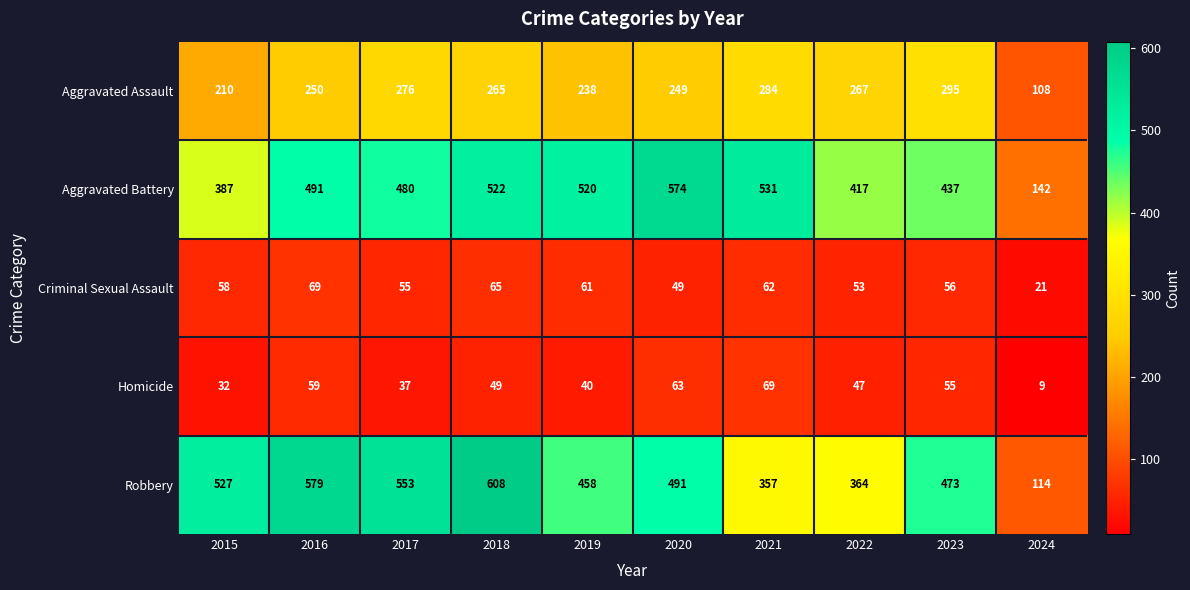

At which label does Homicide first exceed 49?

2016